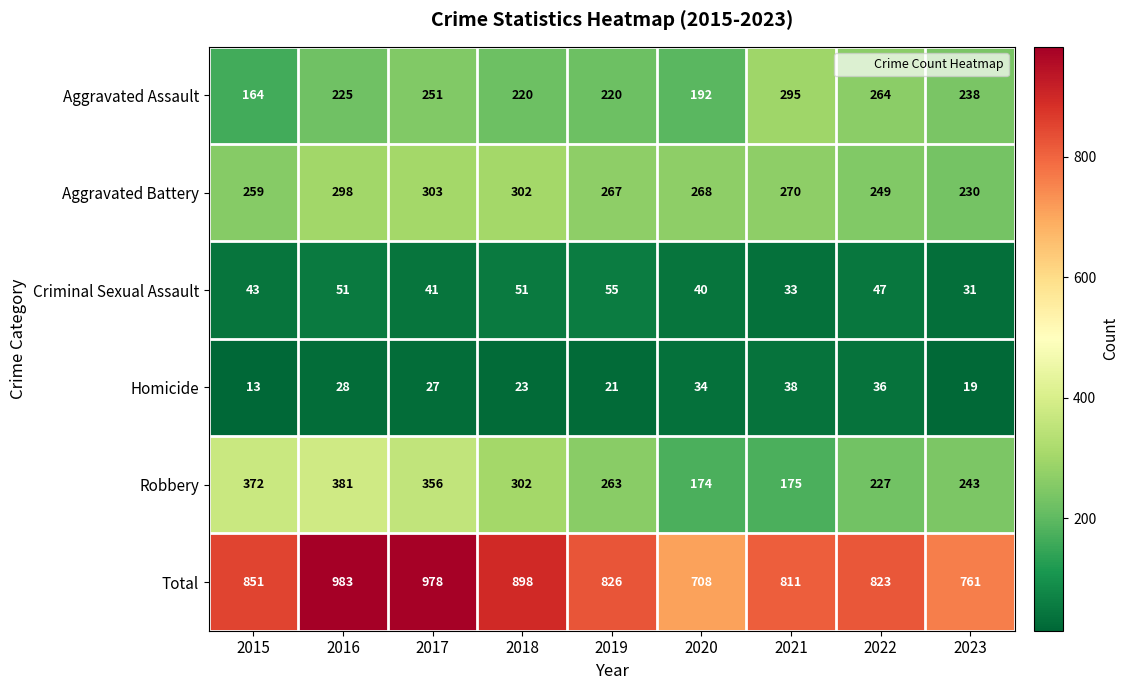

Read the Aggravated Assault value at 2015.

164